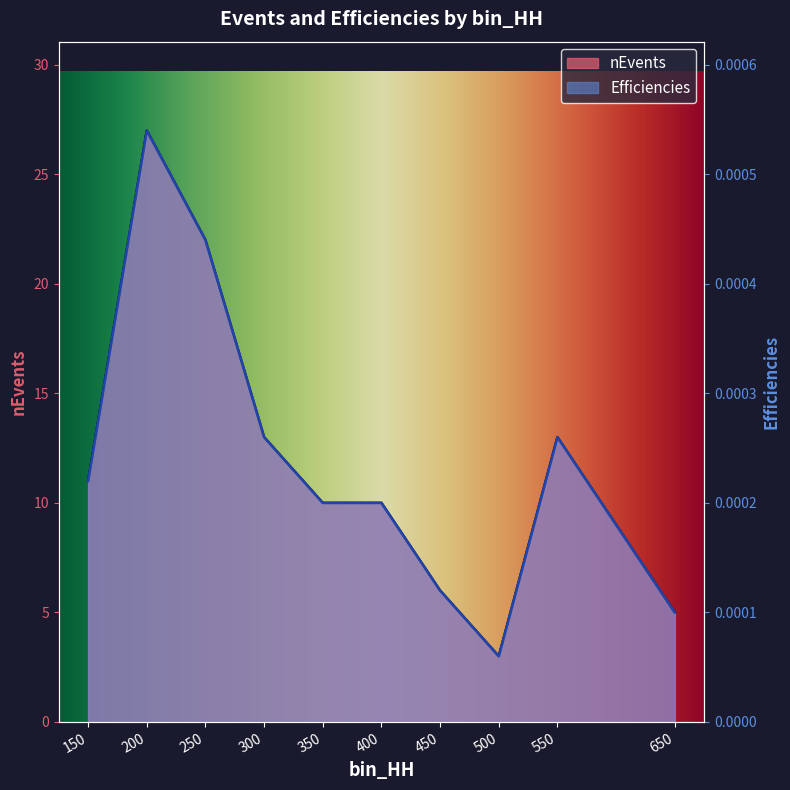

Rank the series at 300 from lowest to highest value.

Efficiencies, nEvents